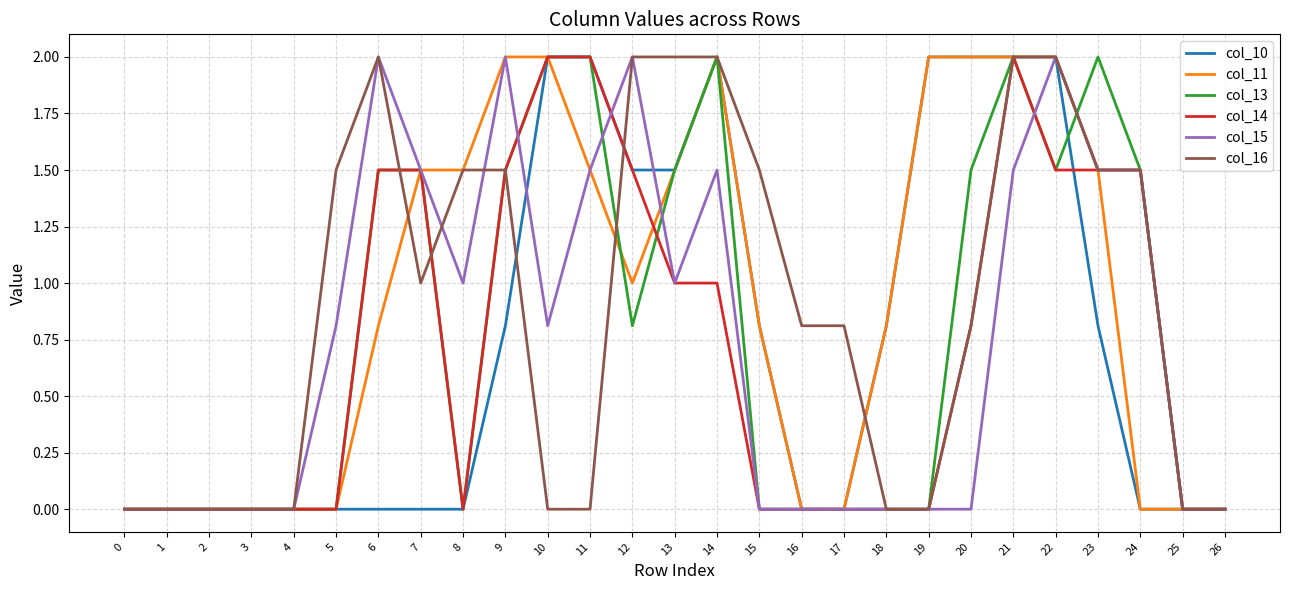

Read the col_16 value at 9.

1.5